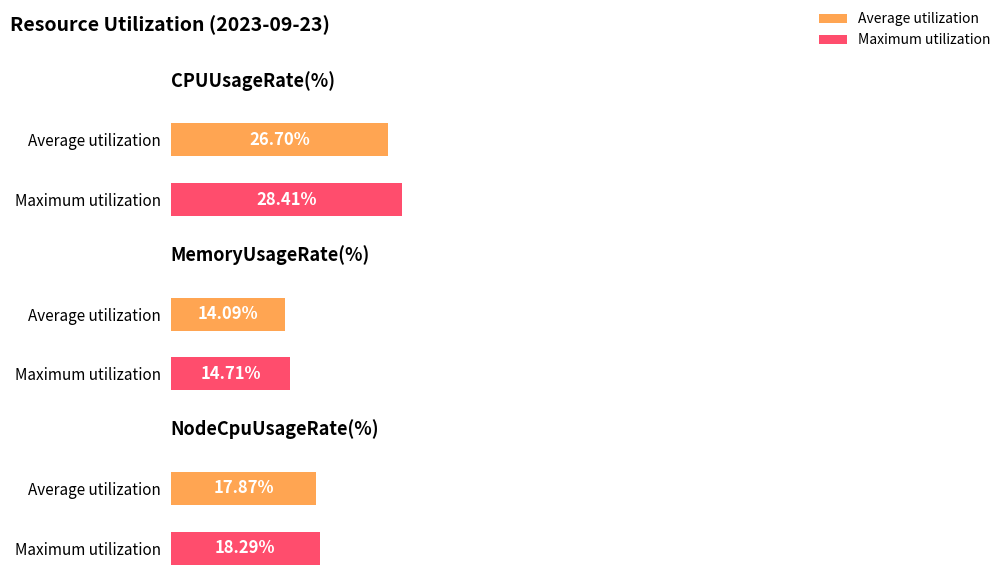

The CPUUsageRate(%) series shows 37.0 at 03:31. True or false?

False